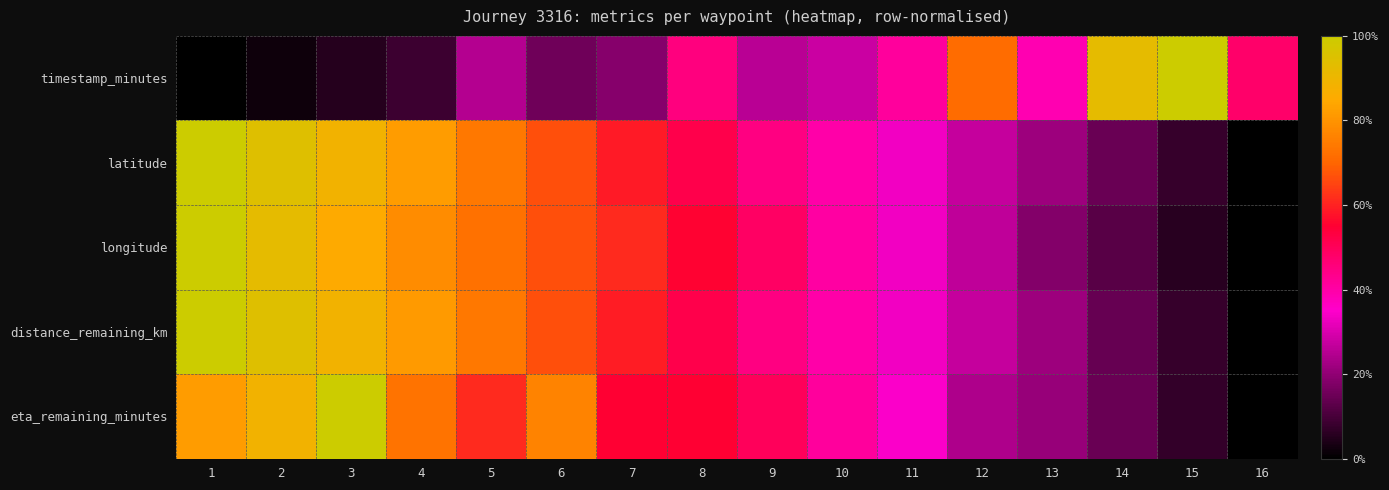

Reading left to right, list all the values displayed in this chart.

timestamp_minutes: 1=0.0	2=0.0	3=0.1	4=0.1	5=0.2	6=0.2	7=0.2	8=0.4	9=0.3	10=0.3	11=0.4	12=0.7	13=0.4	14=0.9	15=1.0	16=0.5
latitude: 1=1.0	2=0.9	3=0.9	4=0.8	5=0.7	6=0.7	7=0.6	8=0.5	9=0.4	10=0.4	11=0.3	12=0.3	13=0.2	14=0.1	15=0.1	16=0.0
longitude: 1=1.0	2=0.9	3=0.8	4=0.8	5=0.7	6=0.7	7=0.6	8=0.6	9=0.5	10=0.4	11=0.3	12=0.3	13=0.2	14=0.1	15=0.1	16=0.0
distance_remaining_km: 1=1.0	2=0.9	3=0.9	4=0.8	5=0.7	6=0.7	7=0.6	8=0.5	9=0.4	10=0.4	11=0.3	12=0.3	13=0.2	14=0.1	15=0.1	16=0.0
eta_remaining_minutes: 1=0.8	2=0.9	3=1.0	4=0.7	5=0.6	6=0.8	7=0.5	8=0.5	9=0.5	10=0.4	11=0.3	12=0.2	13=0.2	14=0.1	15=0.1	16=0.0